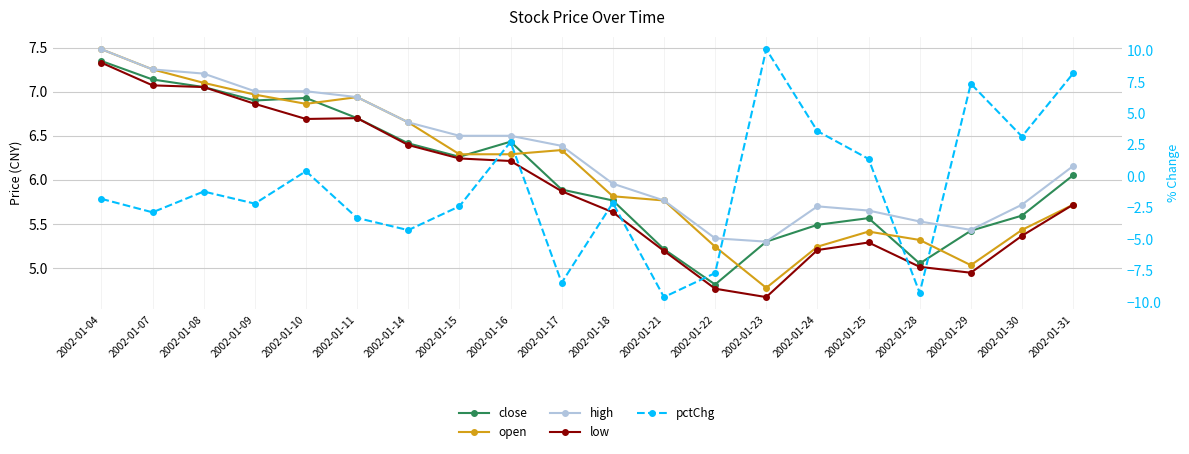

At 2002-01-30, list the series in order from smallest to largest.

pctChg, low, open, close, high